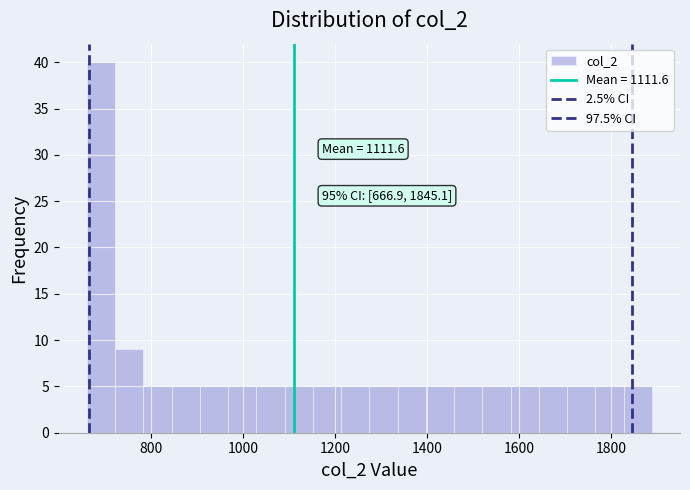

Read against the x-axis, roughly where is the centre of the tallest bar?

700